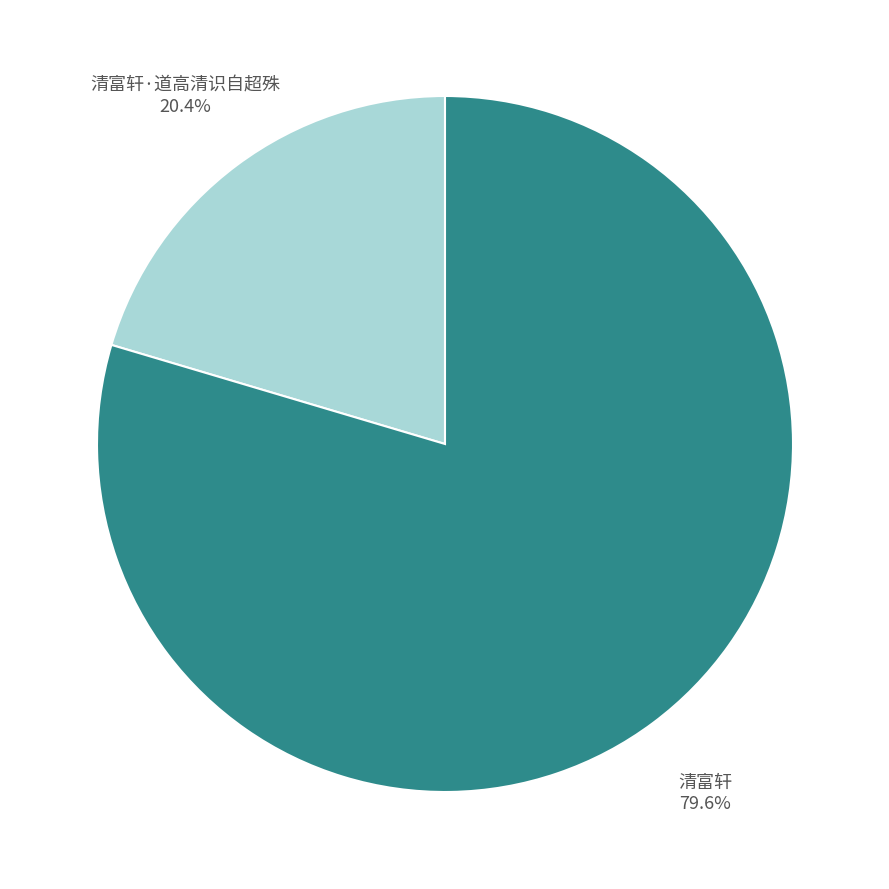

How many slices are in this pie chart?

2